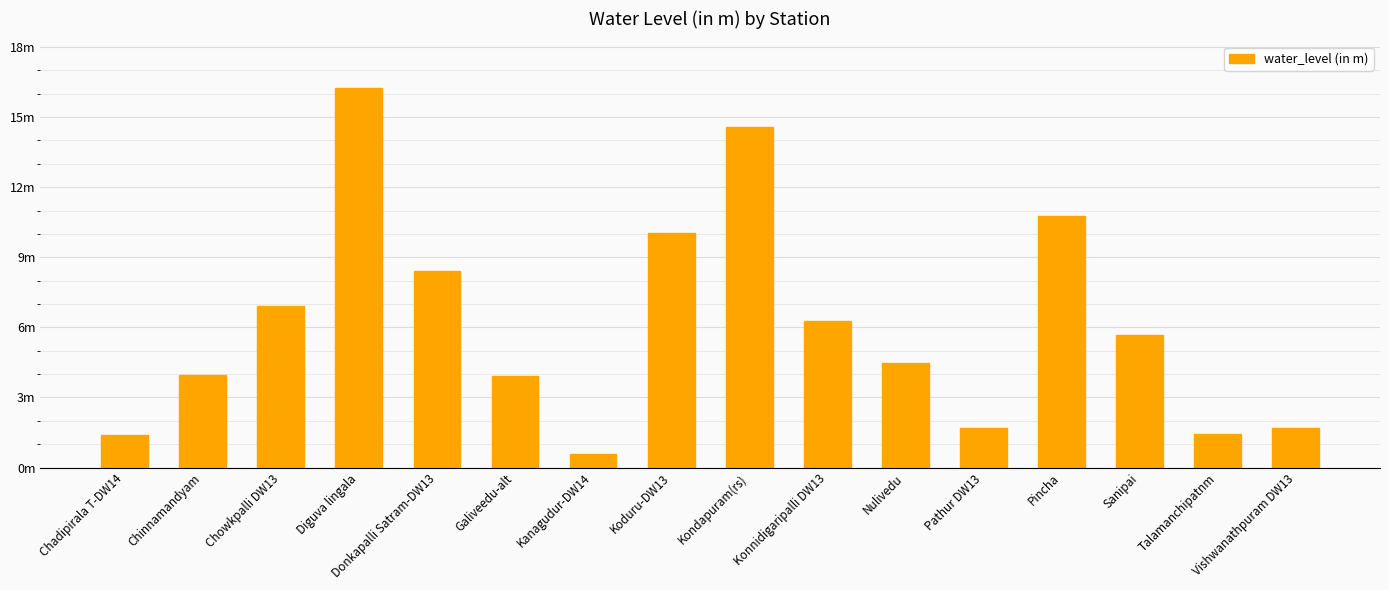

Are the bars horizontal?

No